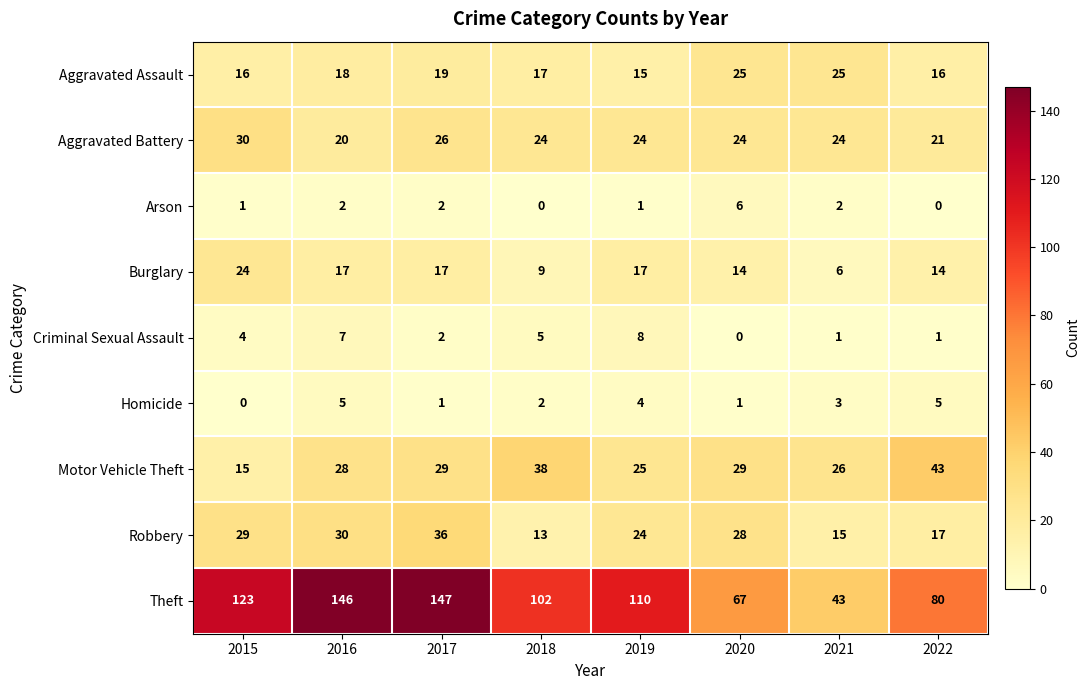

What is the spread (max minus min) of values at 2017?

146